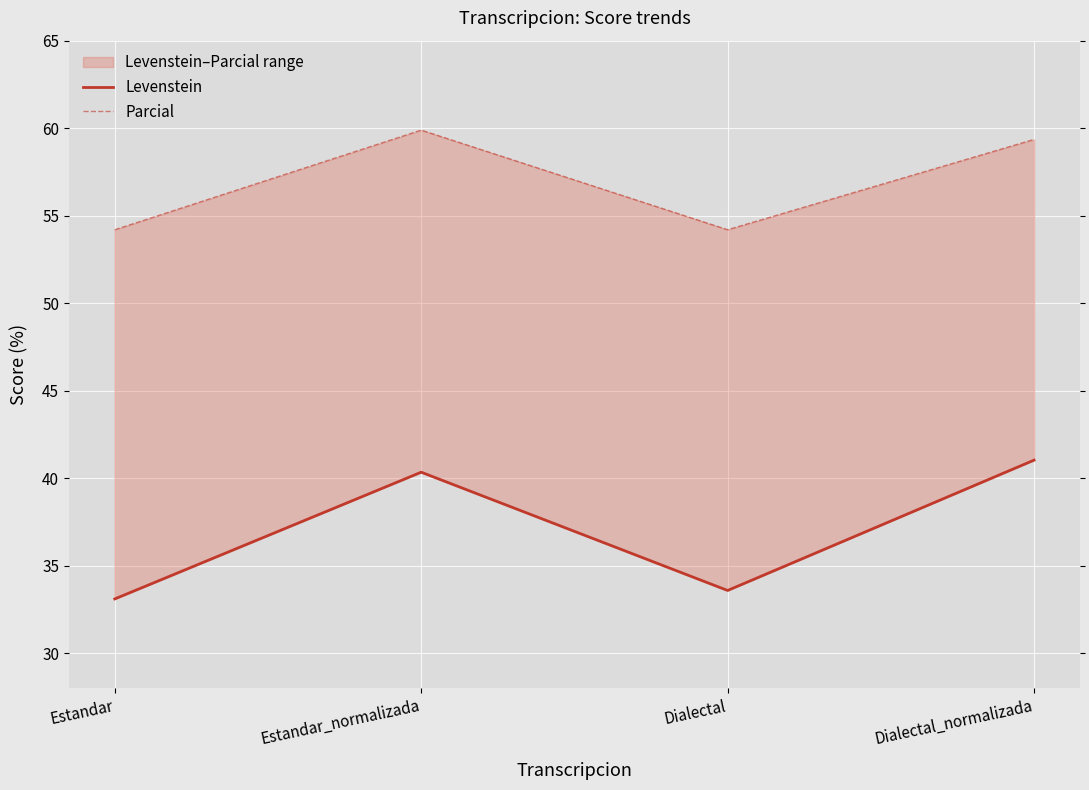

How many values in the Levenstein series are below 40?

2